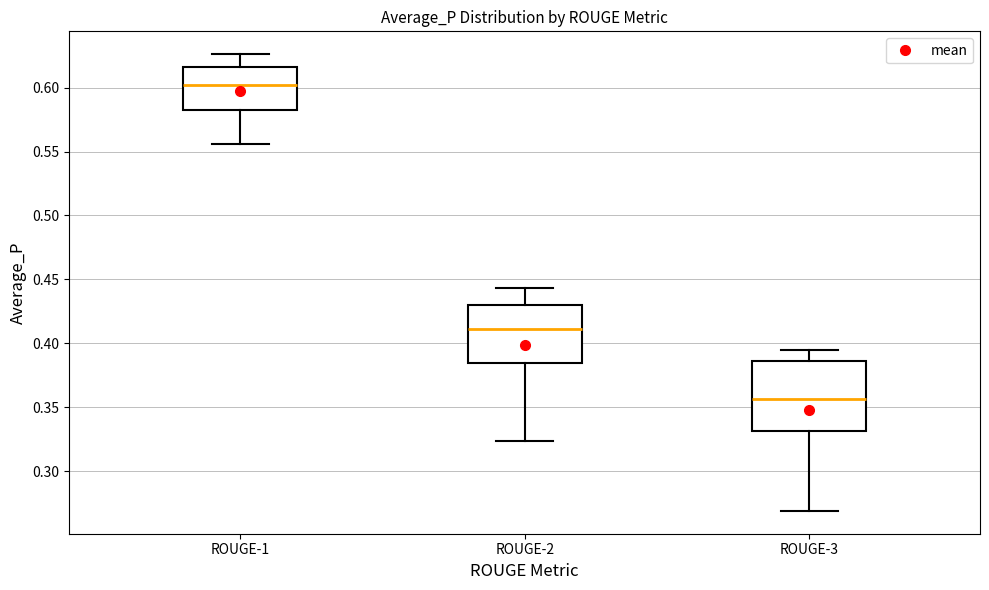

Where is the upper edge of the box for ROUGE-1 on the y-axis? The values are not printed on the chart, so give them approximately, as read against the axis.

0.615